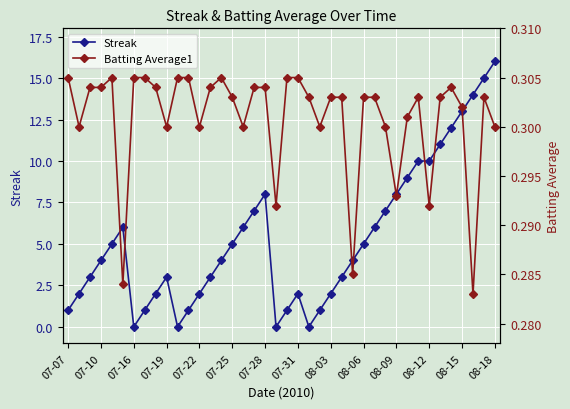

Which series ends up on top after the final intersection of Batting Average1 and Streak?

Streak